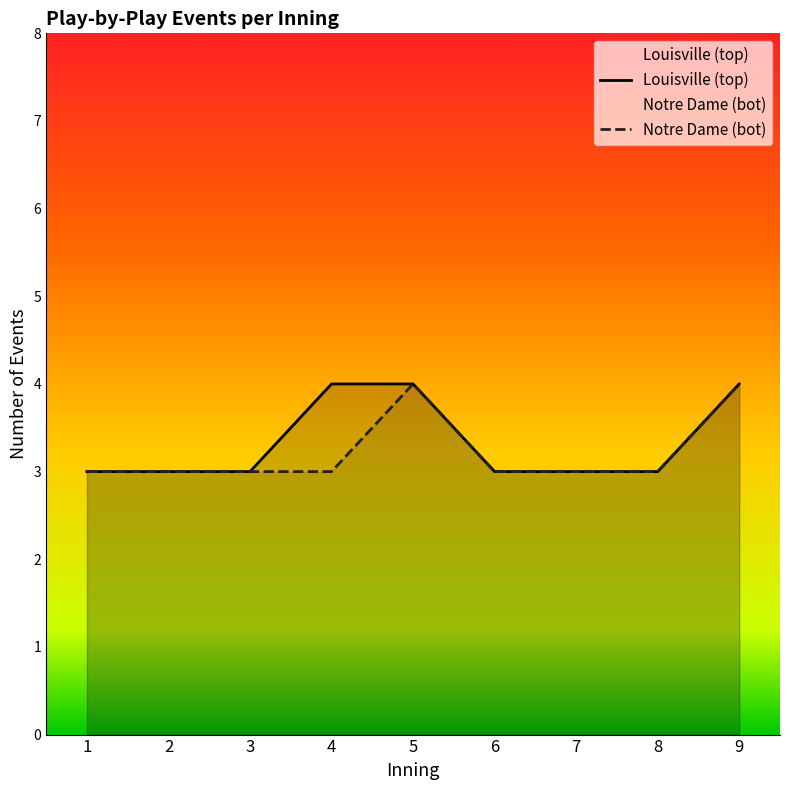

What is the total value across all series at 5?

8